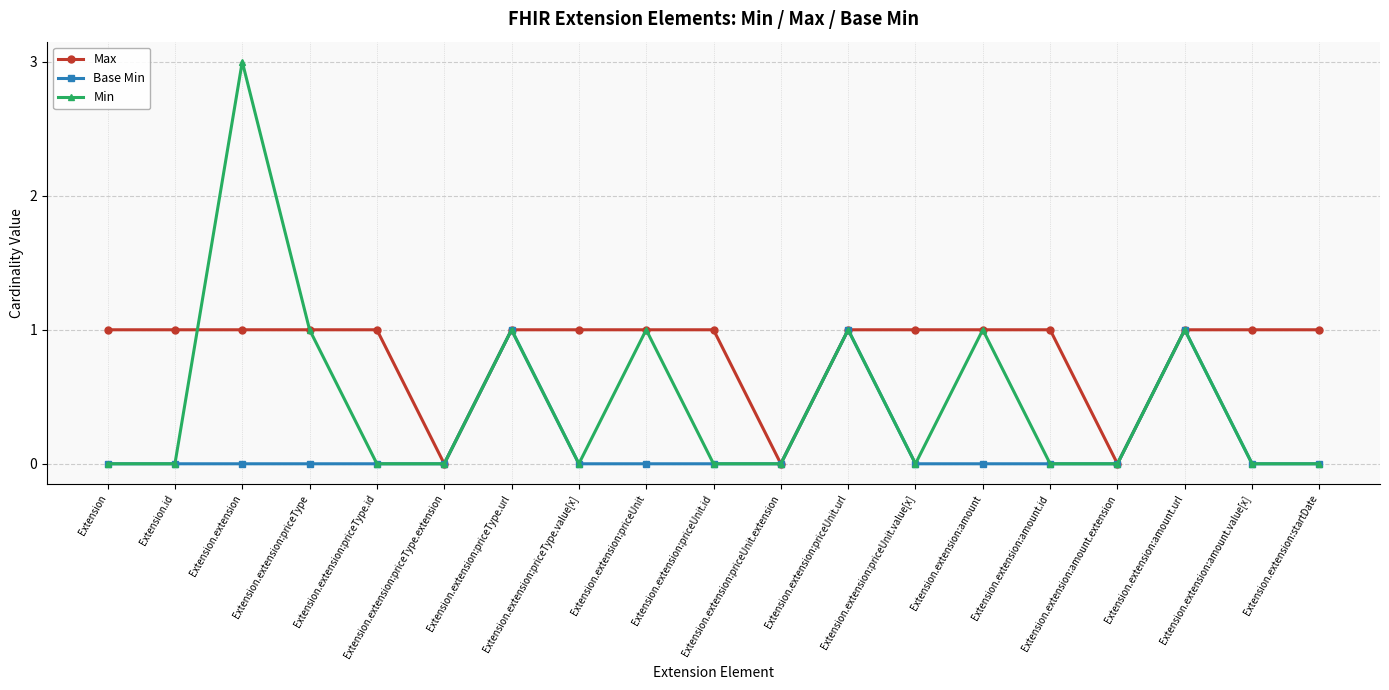

What are all the series names shown in the legend?

Max, Base Min, Min